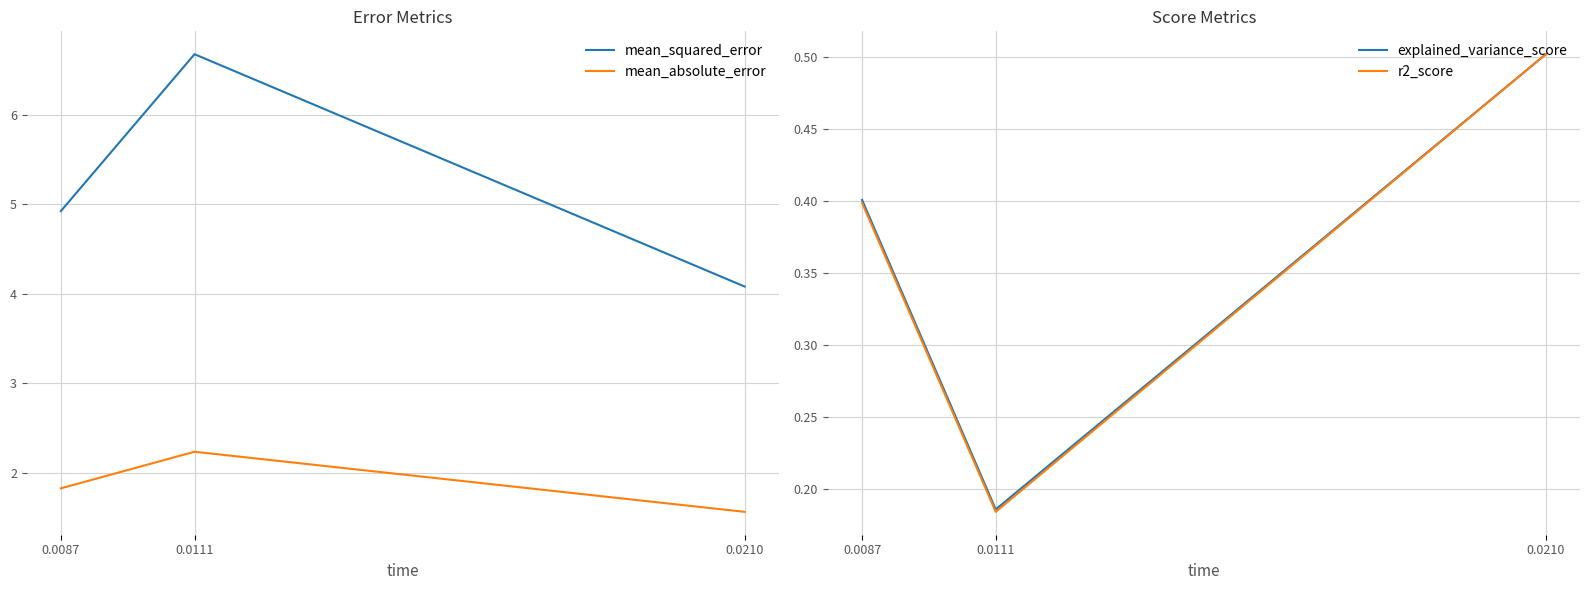

Which series has the largest range (max minus min)?

mean_squared_error